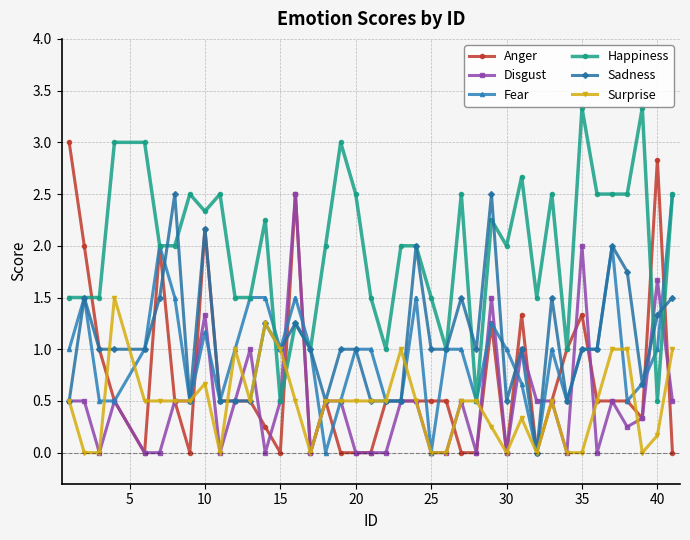

Which series has the largest total across all categories?

Happiness